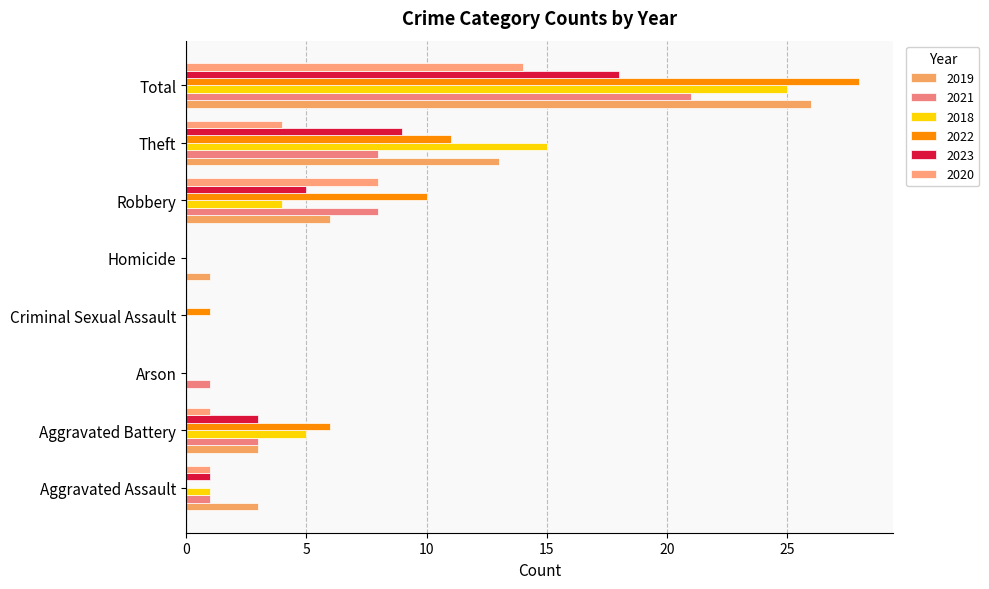

What position from the right is Aggravated Battery?

7